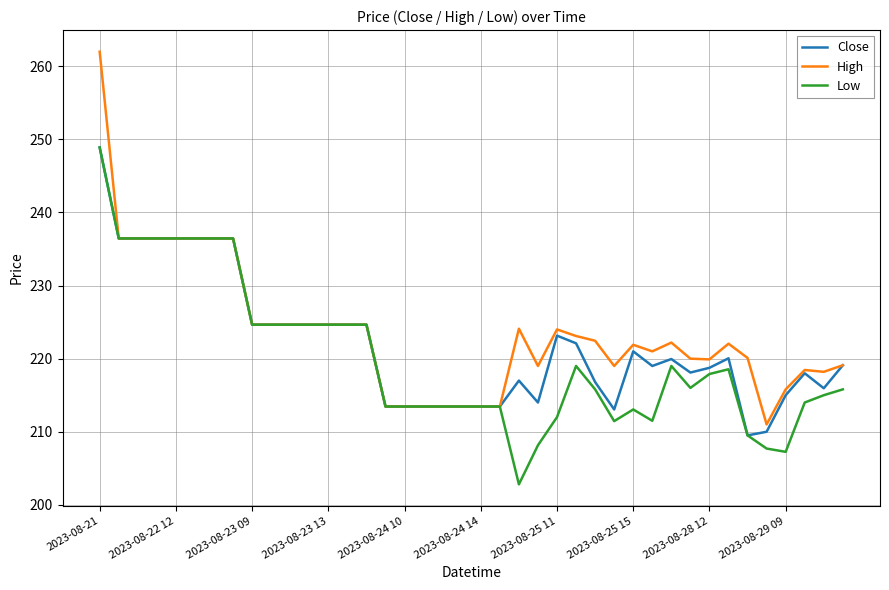

Which series has the largest range (max minus min)?

High